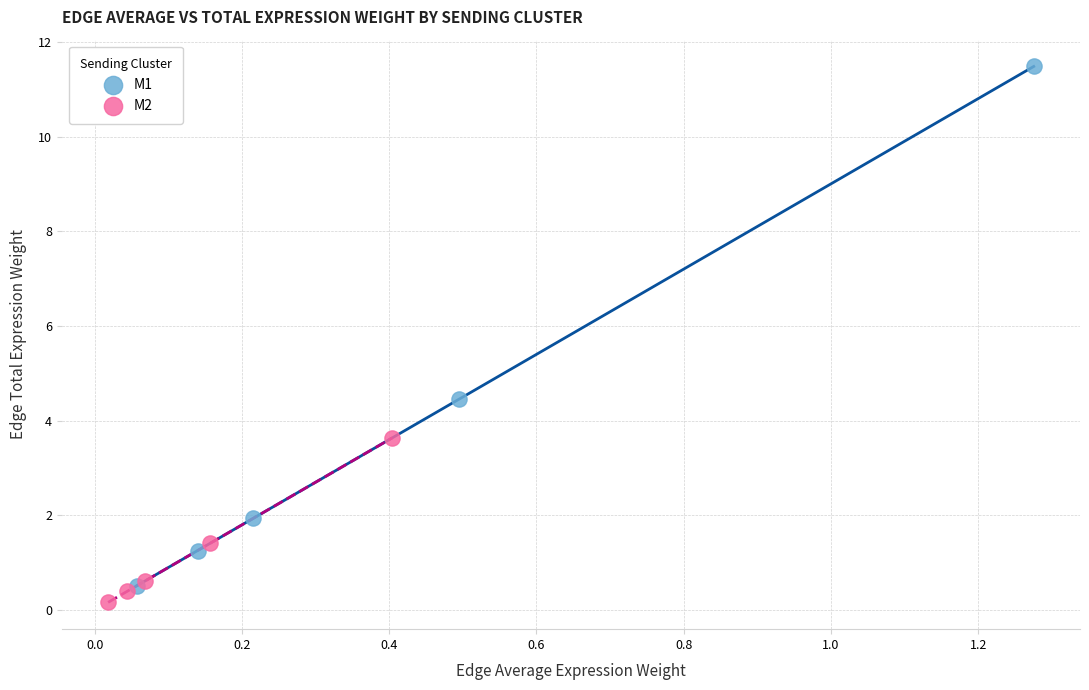

What are all the series names shown in the legend?

M1, M2